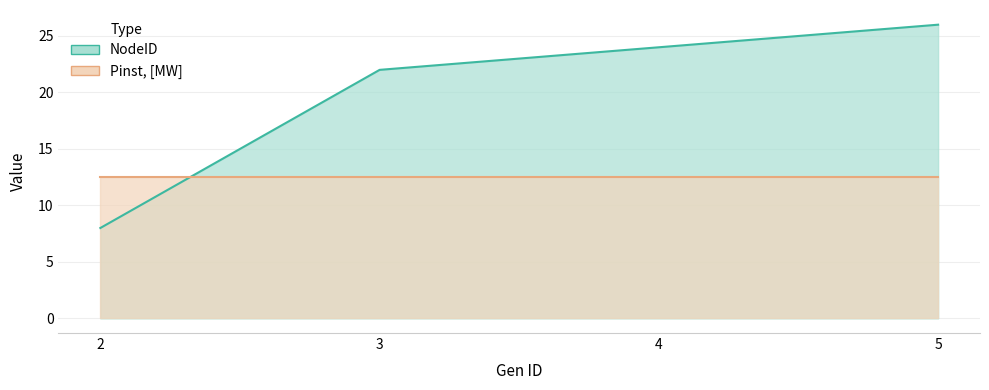

What is the sum of all values?

80